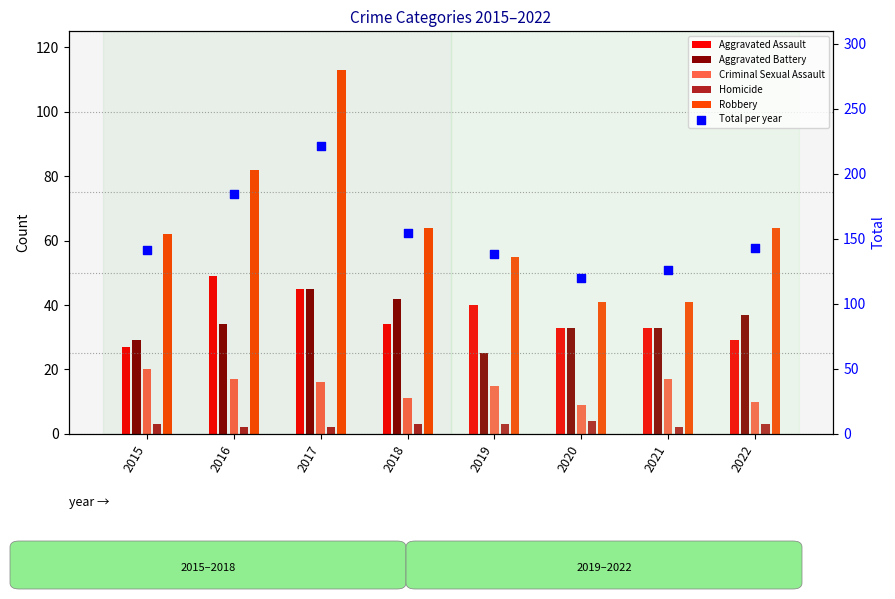

Which series has the largest Y range (max minus min)?

Total per year